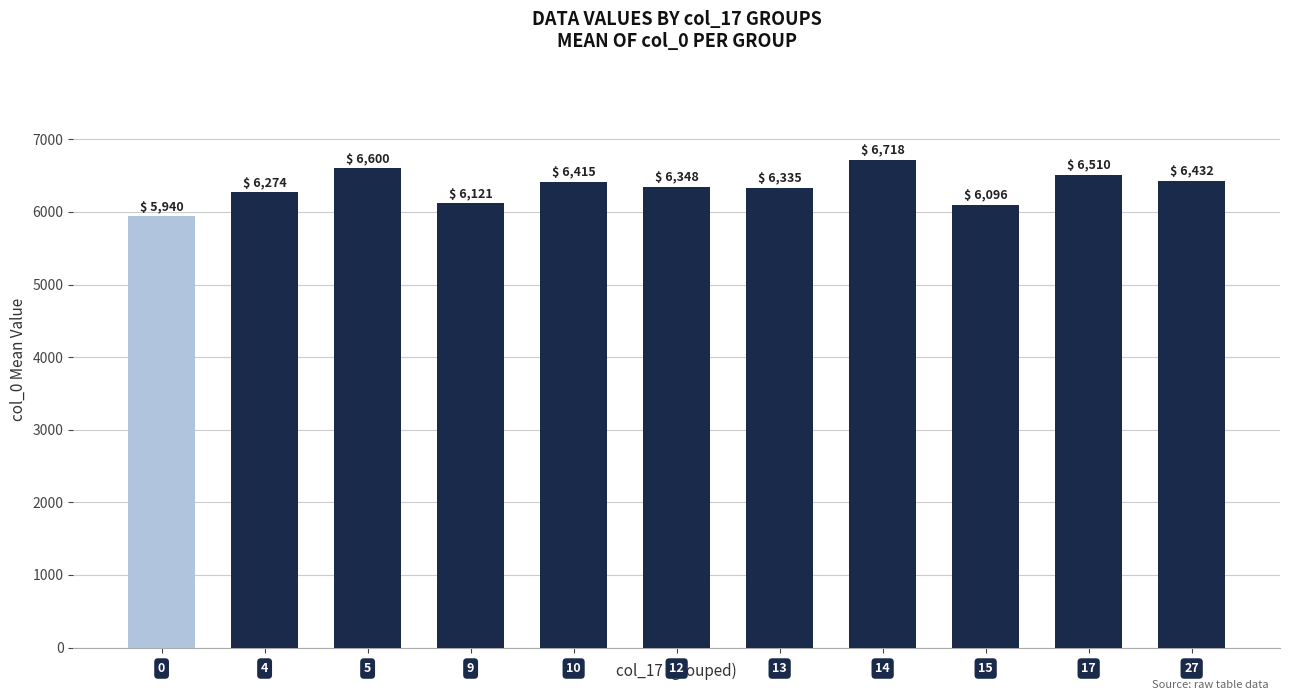

What is the greatest value displayed?

6718